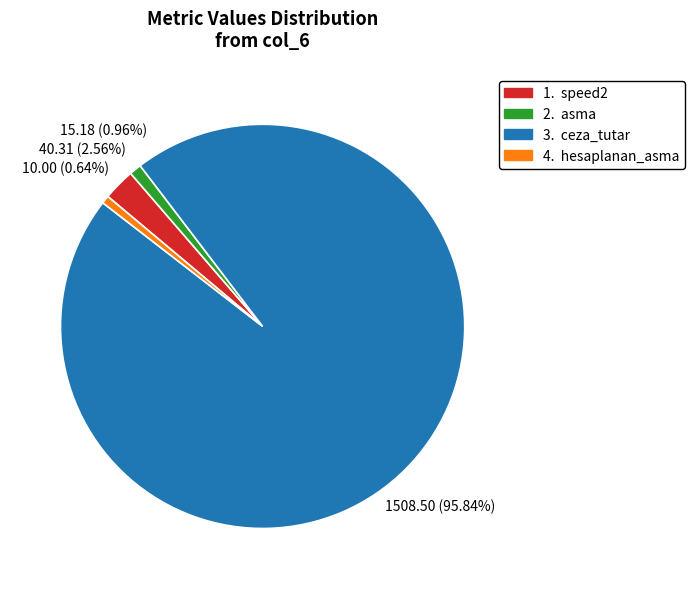

Is there any slice that represents more than half of the pie?

Yes